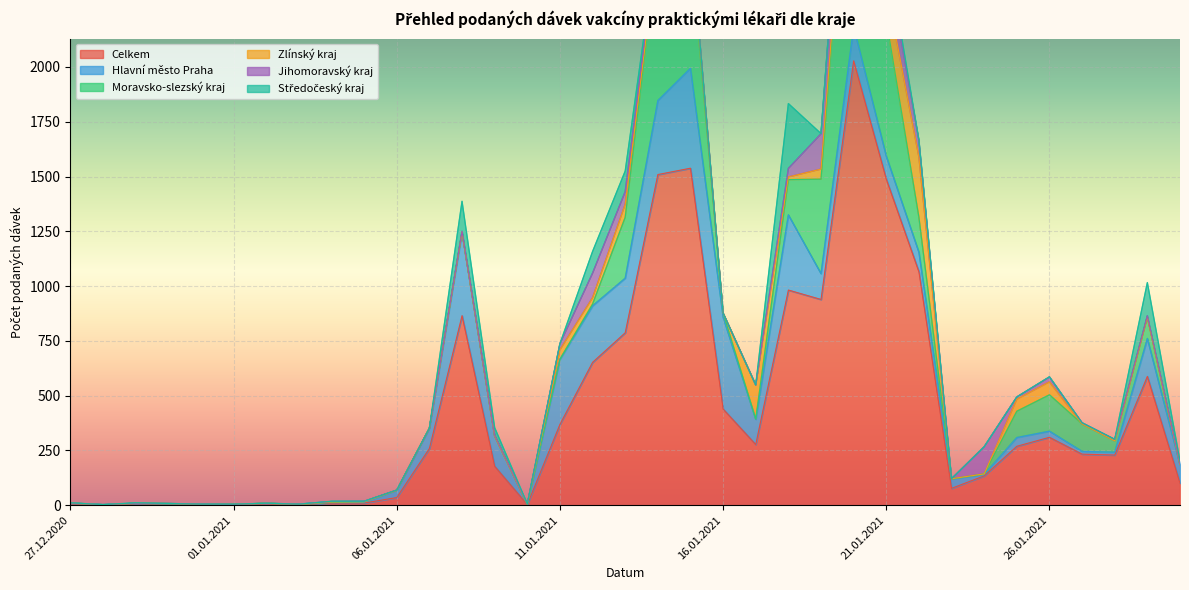

Read the Hlavní město Praha value at 19.01.2021.

118